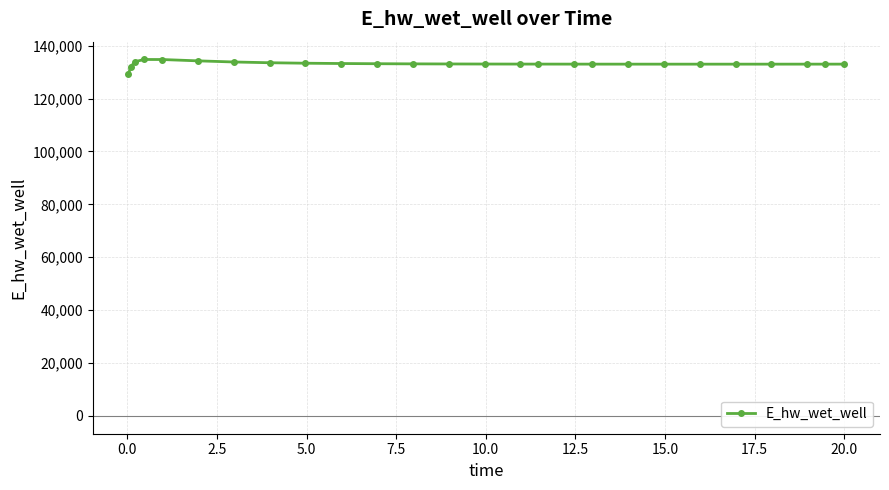

True or false: the data has more than 0 interior local peaks.

True